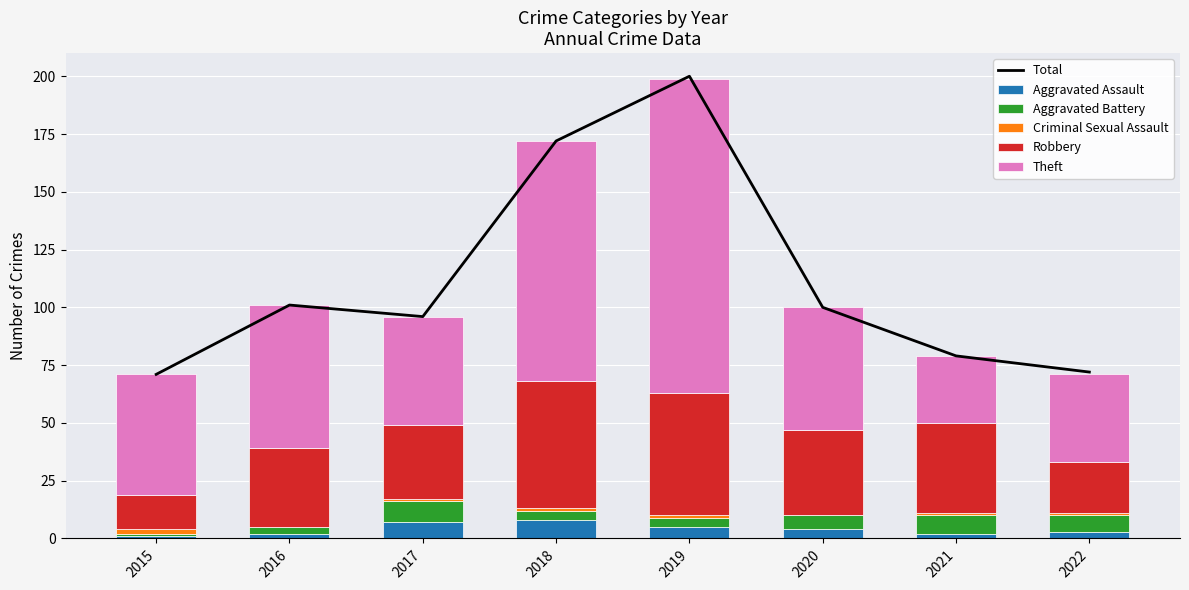

What is the average value of the Aggravated Battery series?

5